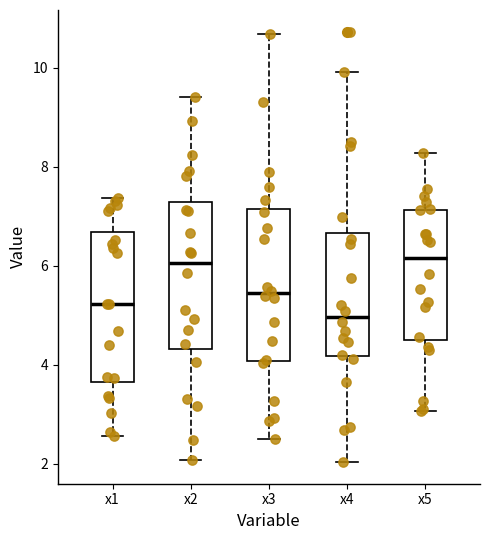

Which box's median line is the lowest?

x4